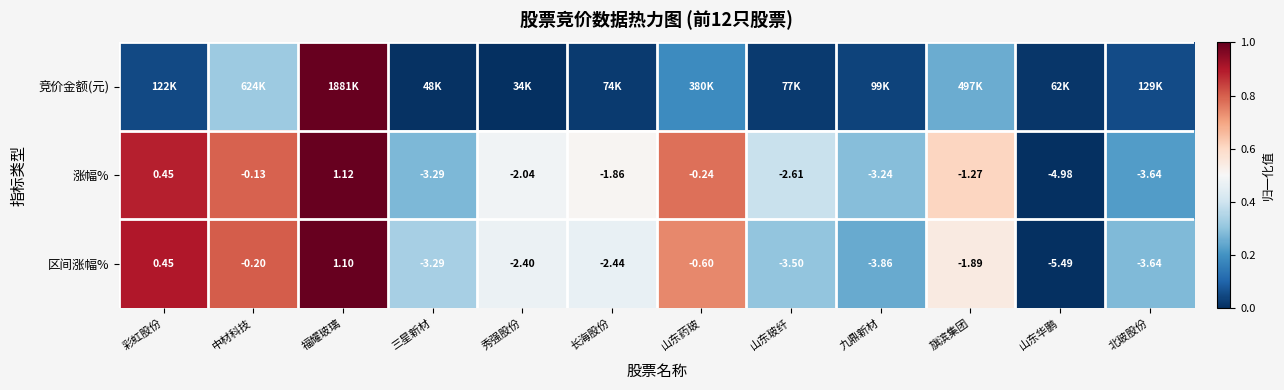

Which category has the lowest value in the 涨幅% series?

山东华鹏